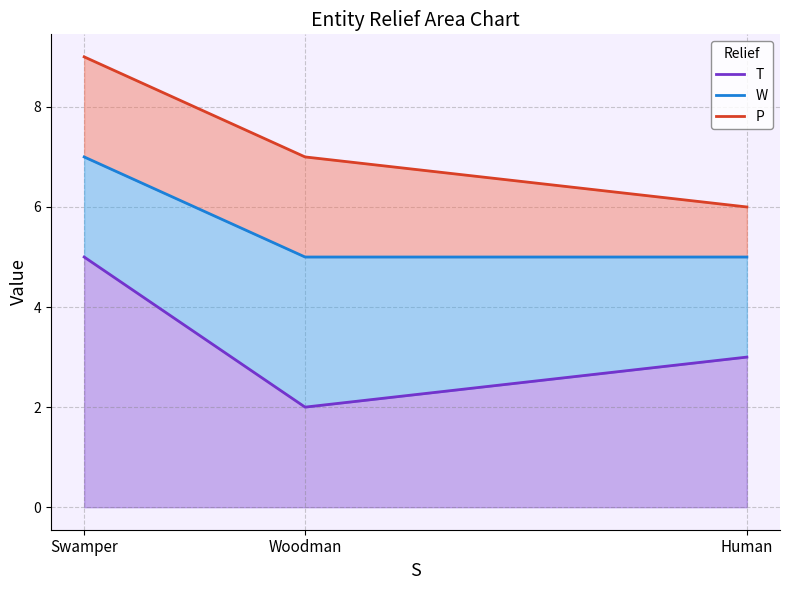

What is the highest value of the W series?

7